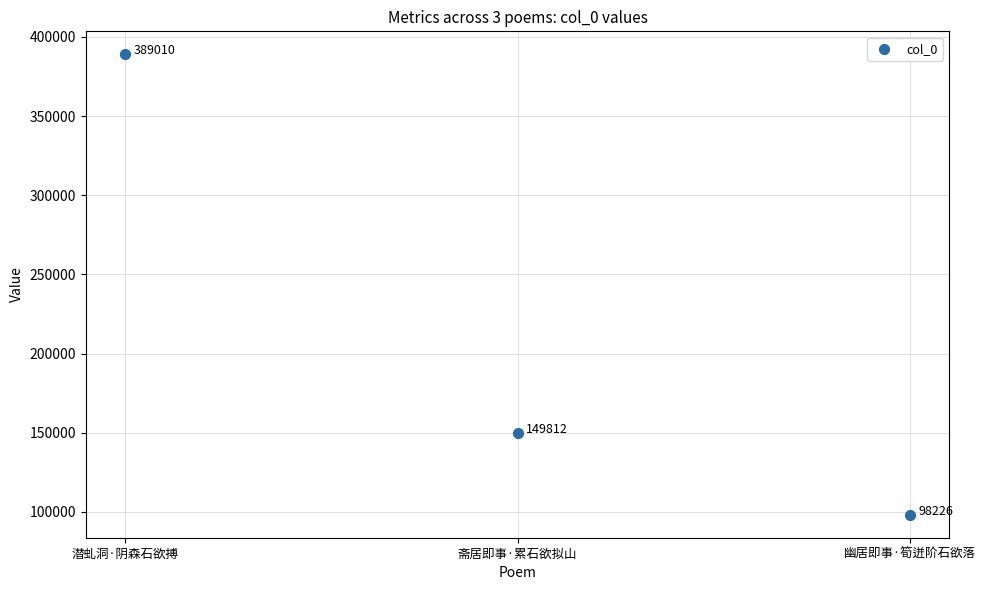

What is the average Y value?

212349